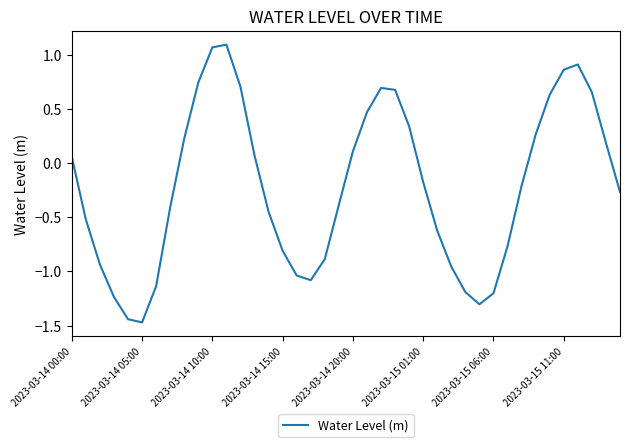

How many lines are shown in the chart?

1